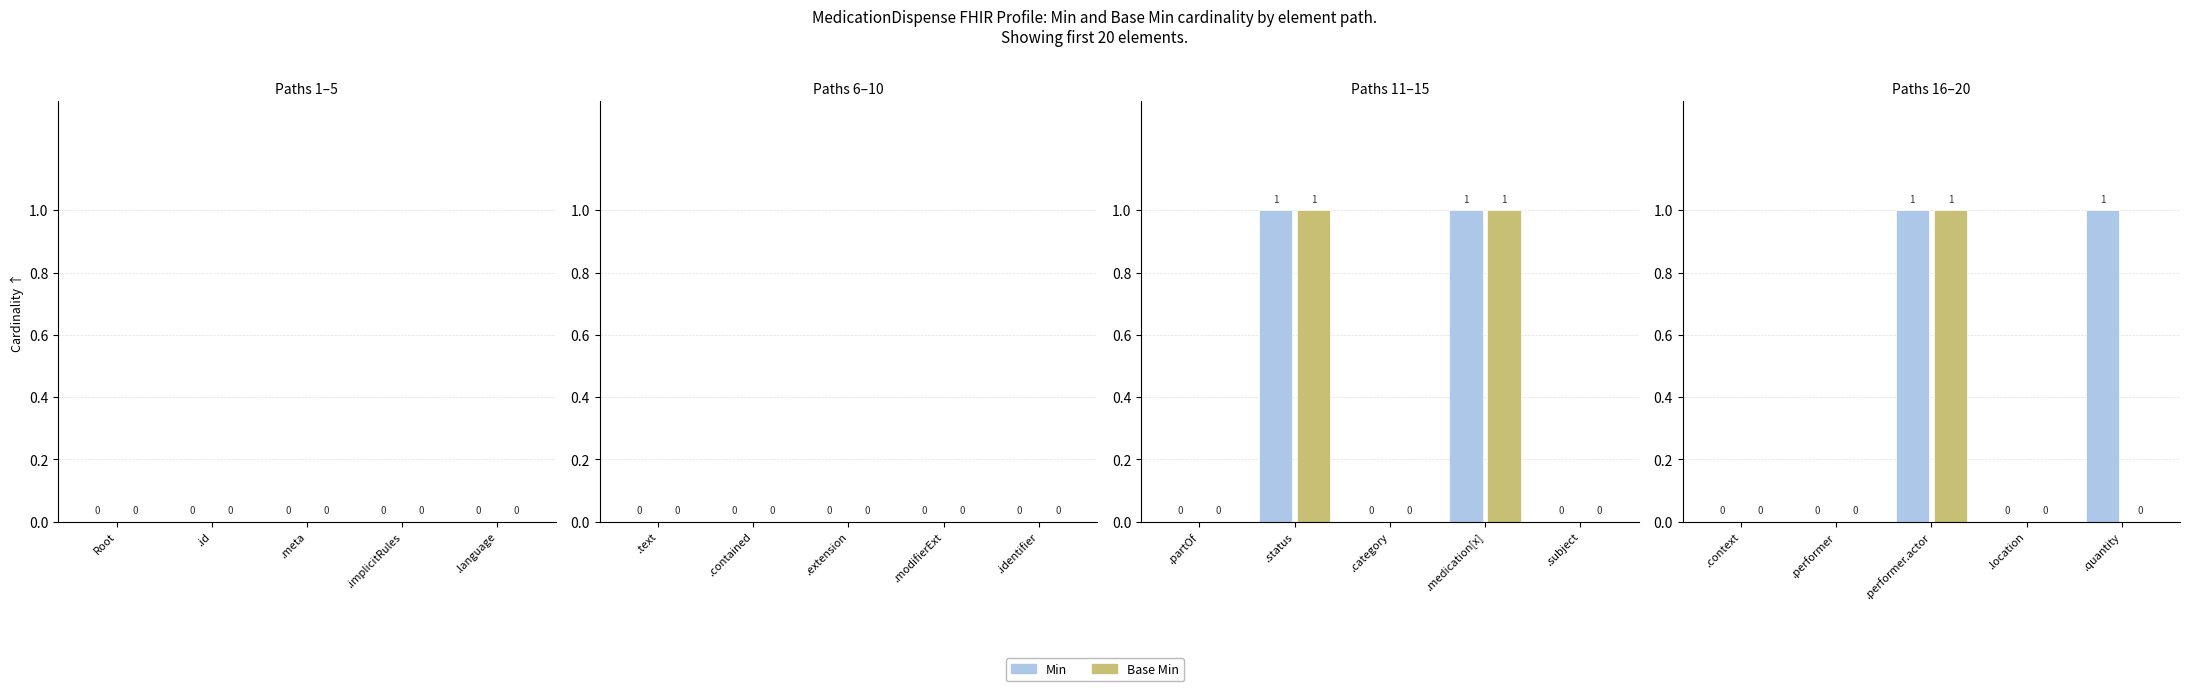

Which category has the lowest value across all series?

.context